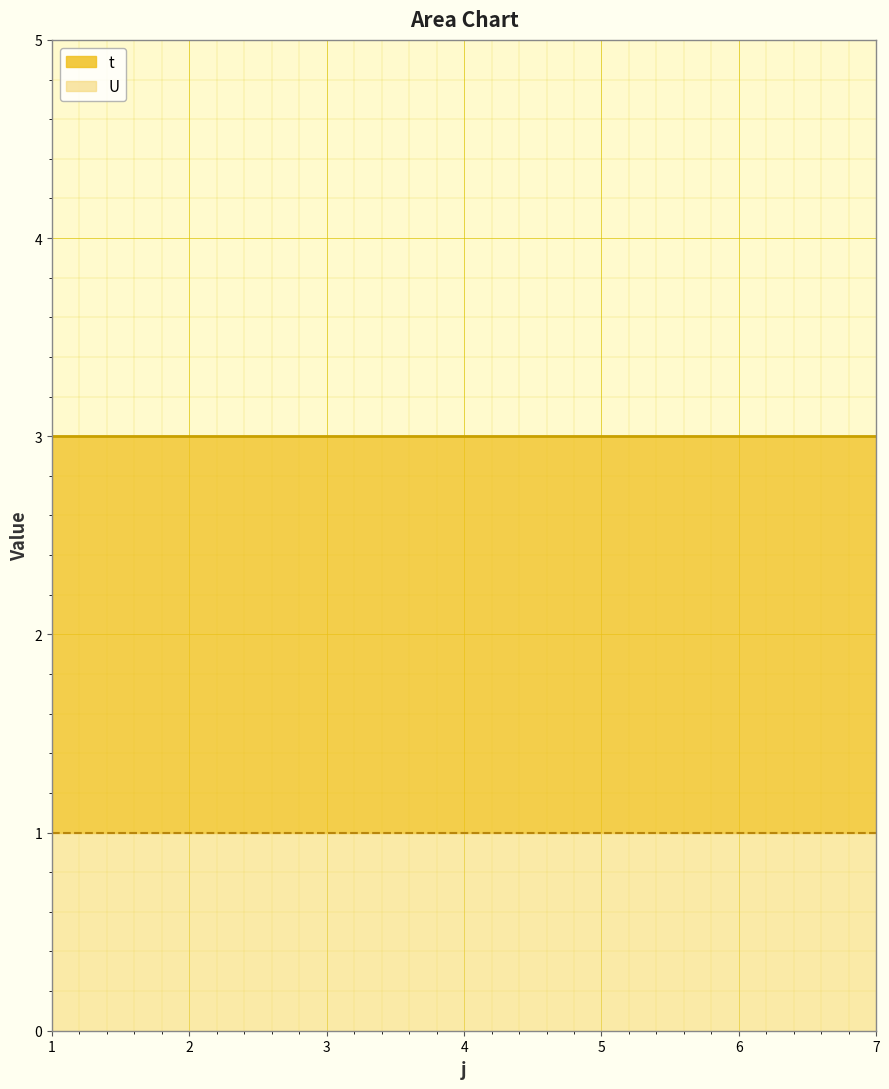

At which label is U closest to 1?

1